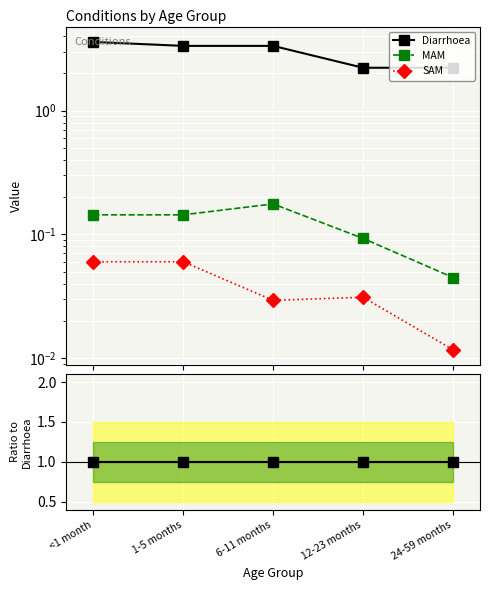

In MAM, how many points are higher than both neighbors (excluding endpoints)?

1